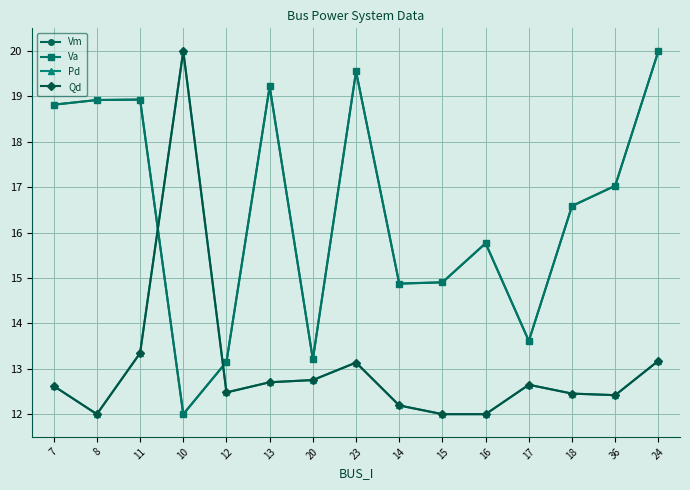

Reading right to left, extract all data points from this chart.

Vm: 24=20.0	36=17.0	18=16.6	17=13.6	16=15.8	15=14.9	14=14.9	23=19.6	20=13.2	13=19.2	12=13.2	10=12.0	11=18.9	8=18.9	7=18.8
Va: 24=20.0	36=17.0	18=16.6	17=13.6	16=15.8	15=14.9	14=14.9	23=19.6	20=13.2	13=19.2	12=13.2	10=12.0	11=18.9	8=18.9	7=18.8
Pd: 24=13.2	36=12.4	18=12.5	17=12.6	16=12.0	15=12.0	14=12.2	23=13.1	20=12.8	13=12.7	12=12.5	10=20.0	11=13.3	8=12.0	7=12.6
Qd: 24=13.2	36=12.4	18=12.5	17=12.6	16=12.0	15=12.0	14=12.2	23=13.1	20=12.8	13=12.7	12=12.5	10=20.0	11=13.3	8=12.0	7=12.6